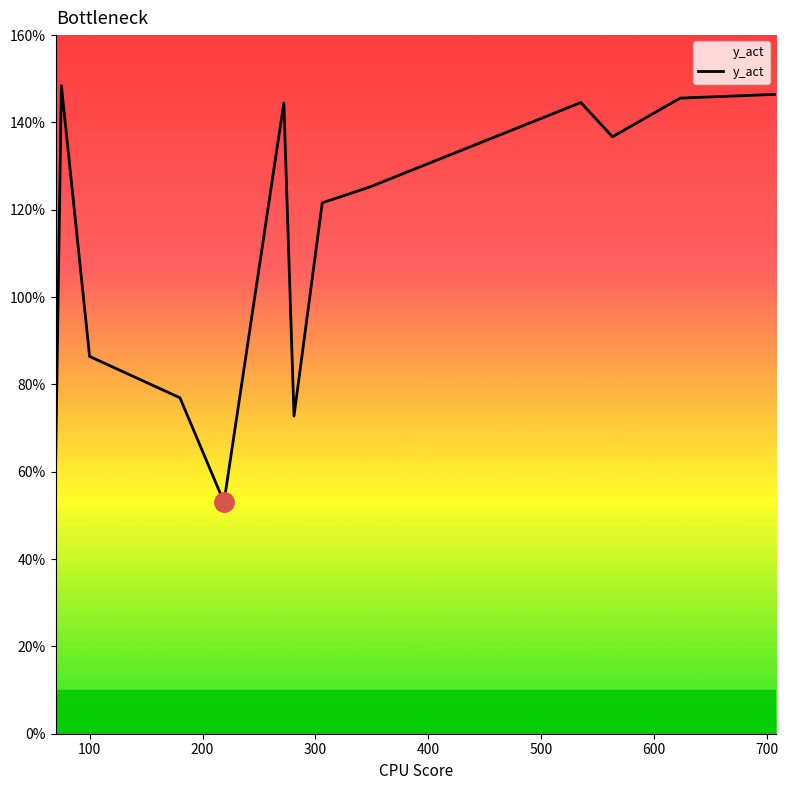

What is the minimum value shown in the chart?

53.0